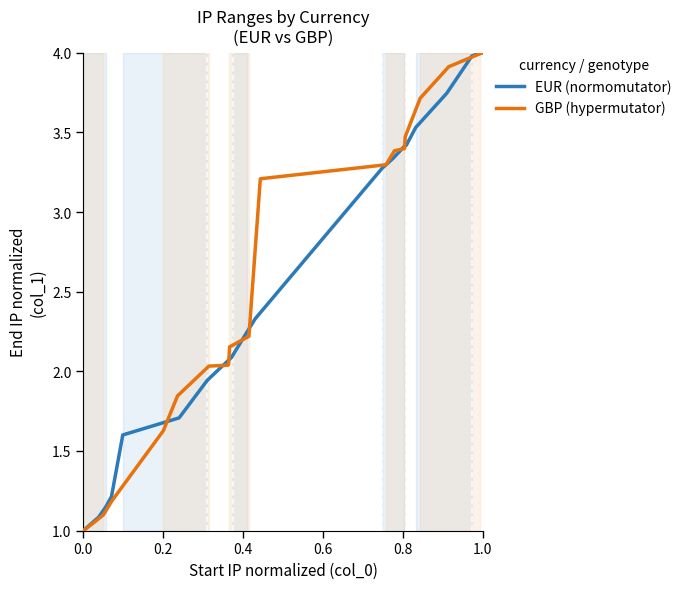

What is the highest value of the GBP (hypermutator) series?

4.0